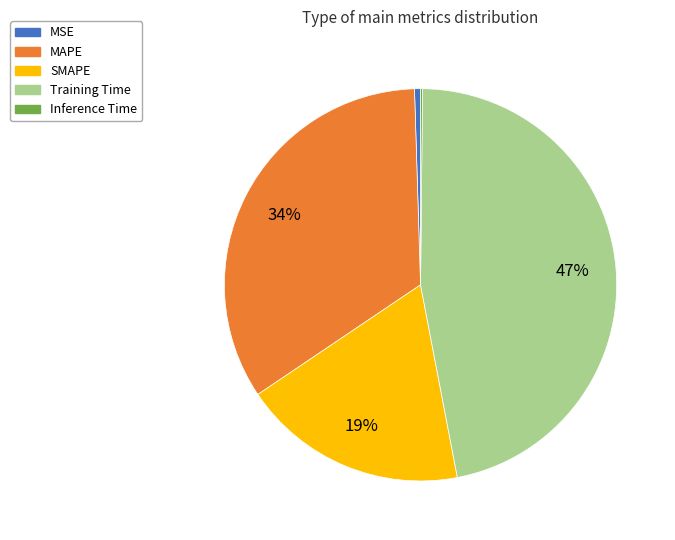

To the nearest percent, what is the average slice percentage?

20%